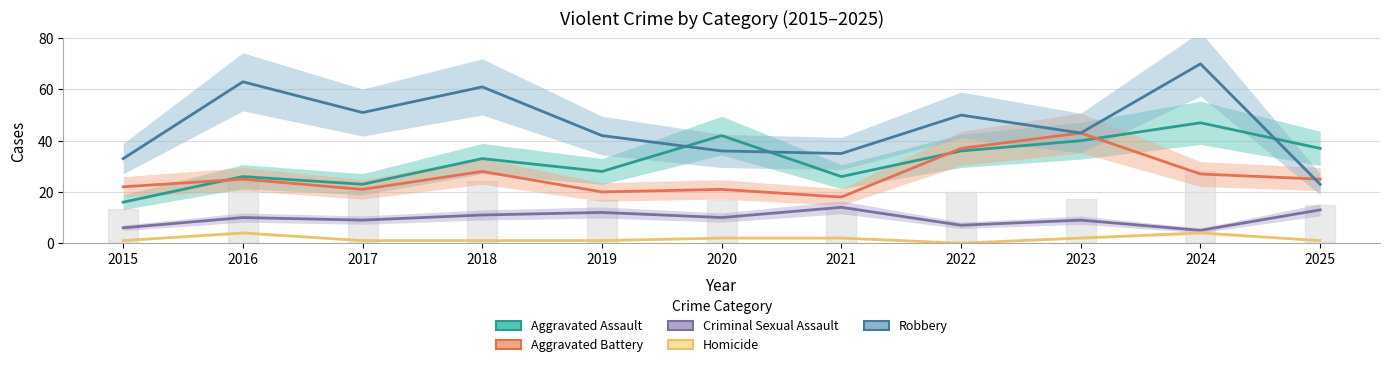

What is the value of the Aggravated Battery point at the 8th from the left?

37